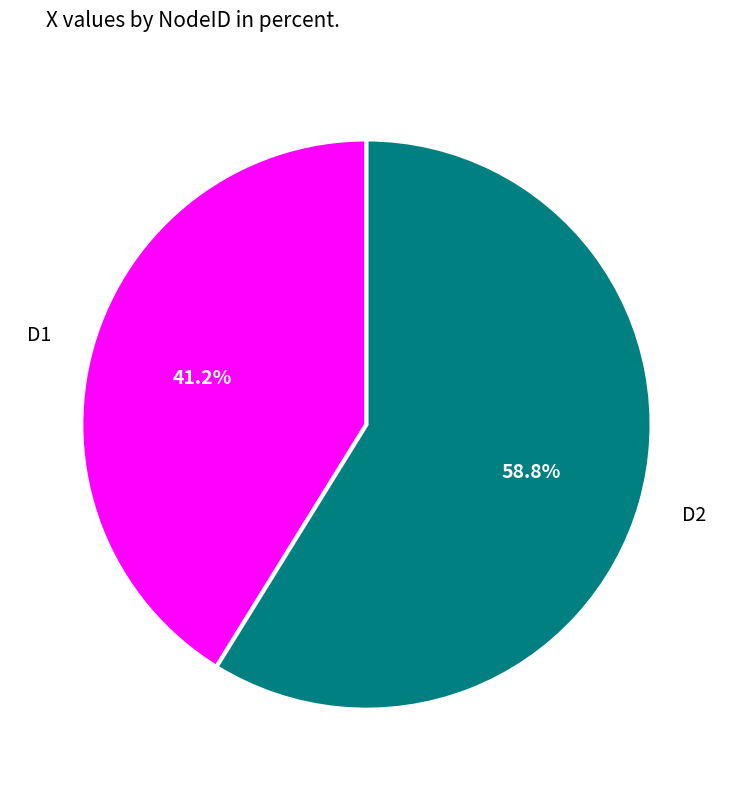

What is the largest slice in the pie chart?

D2